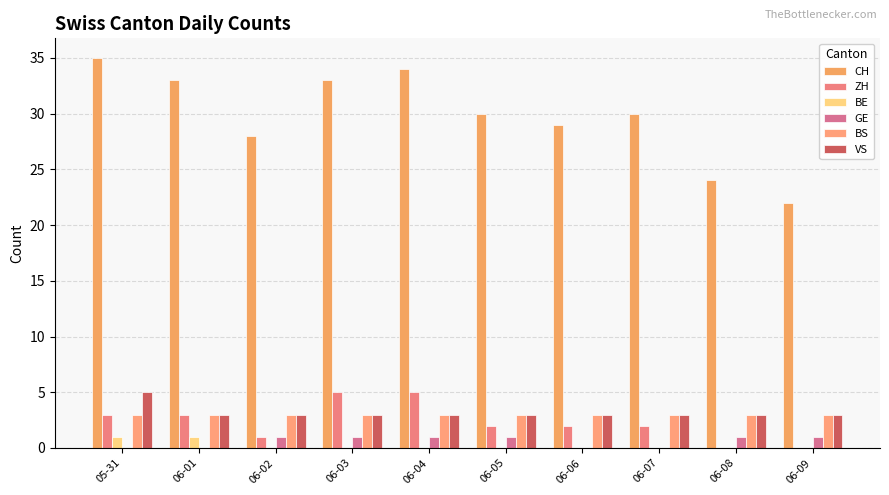

At how many categories does at least one series exceed 33?

2